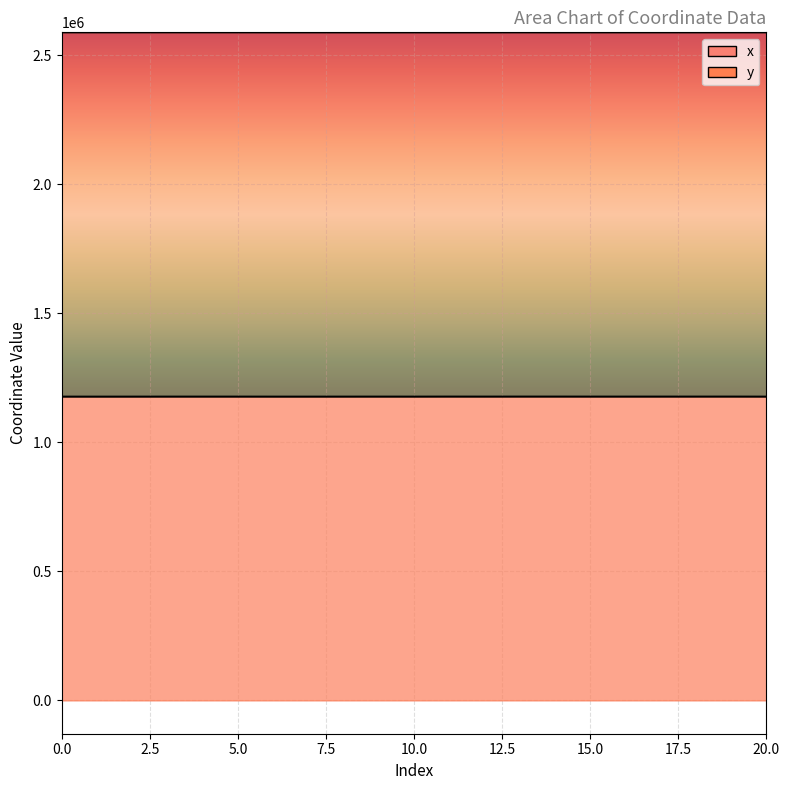

What is the spread (max minus min) of values at 10?

1411668.2